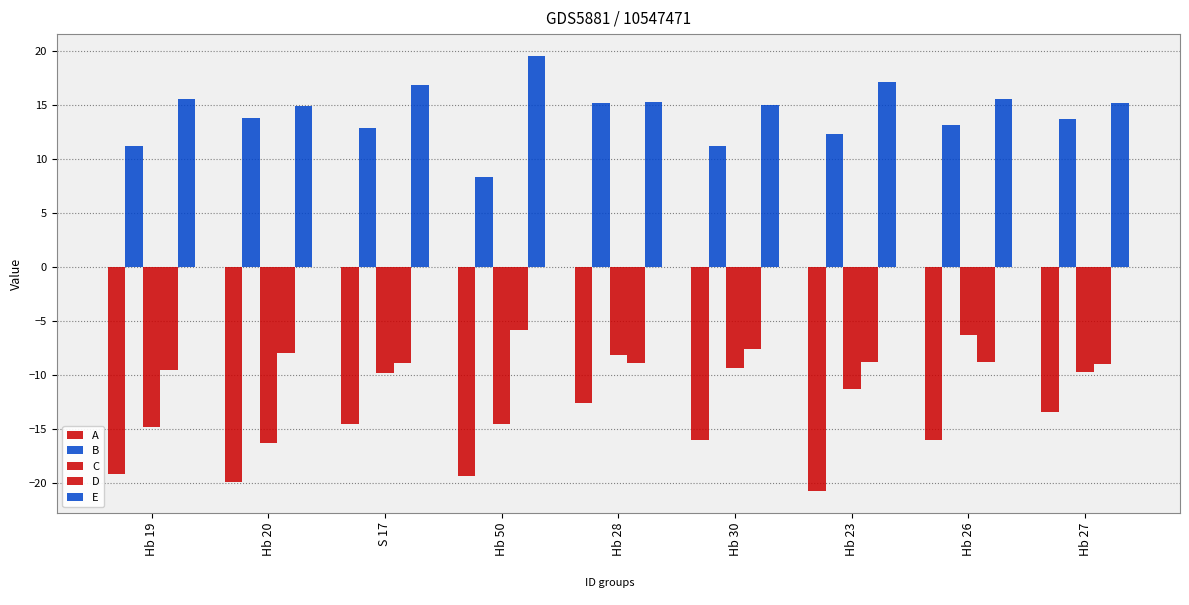

What position from the left is Hb 23?

7